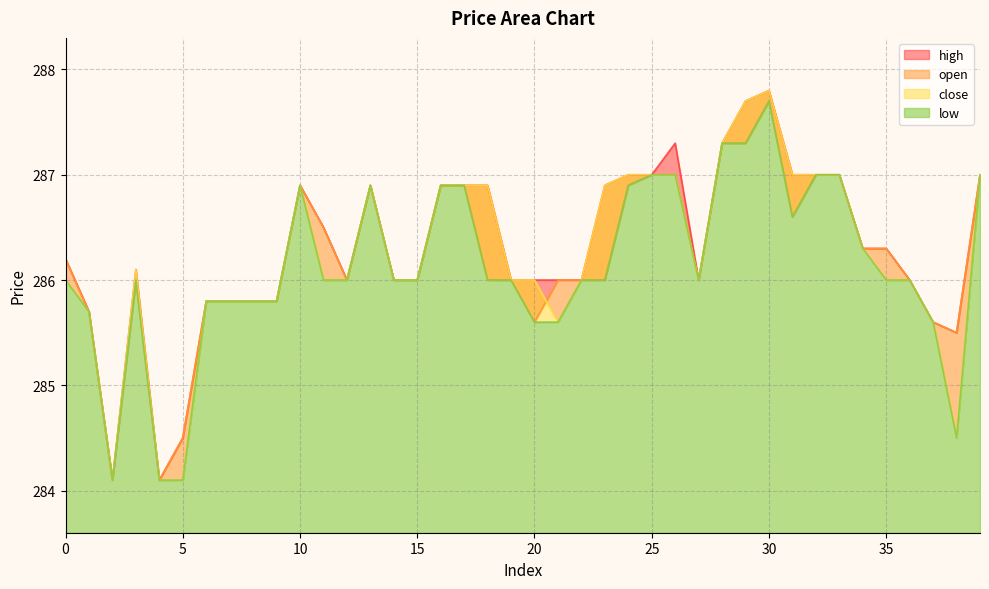

What is the difference between the open values at 5 and 18?

1.5